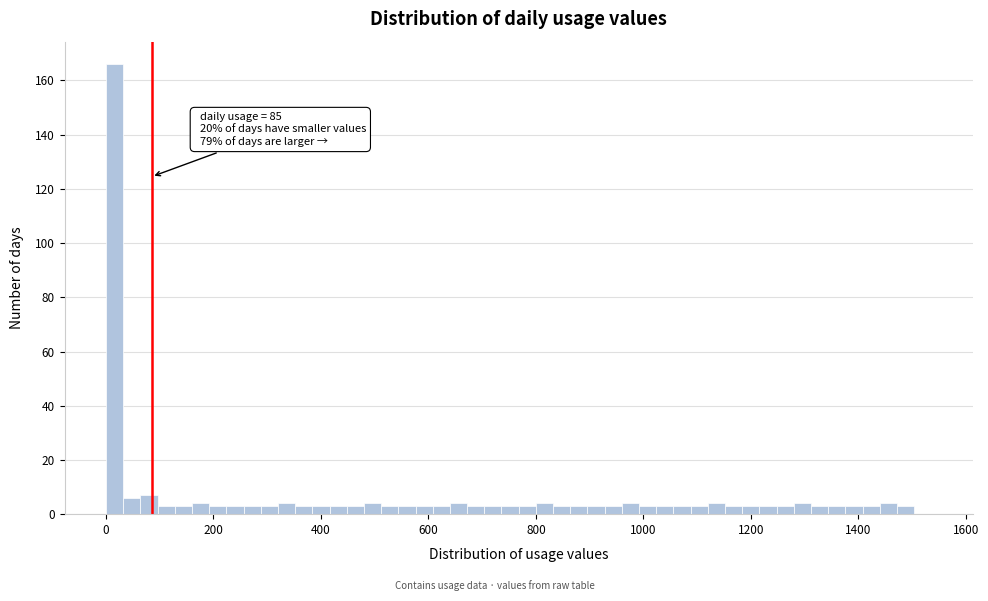

Around what value on the x-axis is the tallest bar? Give the approximate position of its centre, as read against the axis.

20